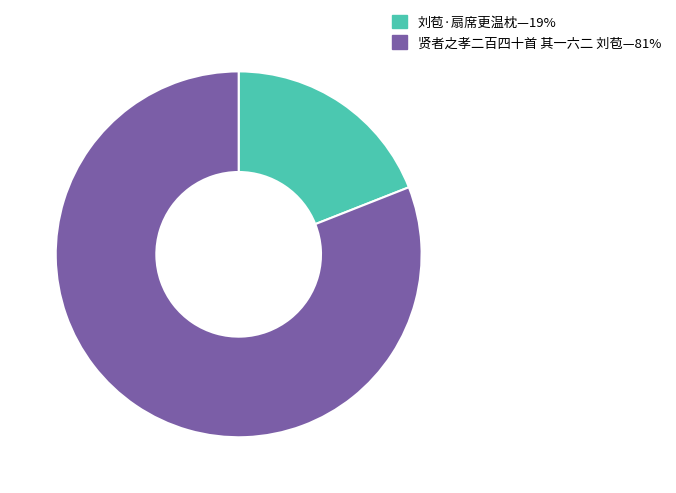

Count the number of slices in the pie.

2